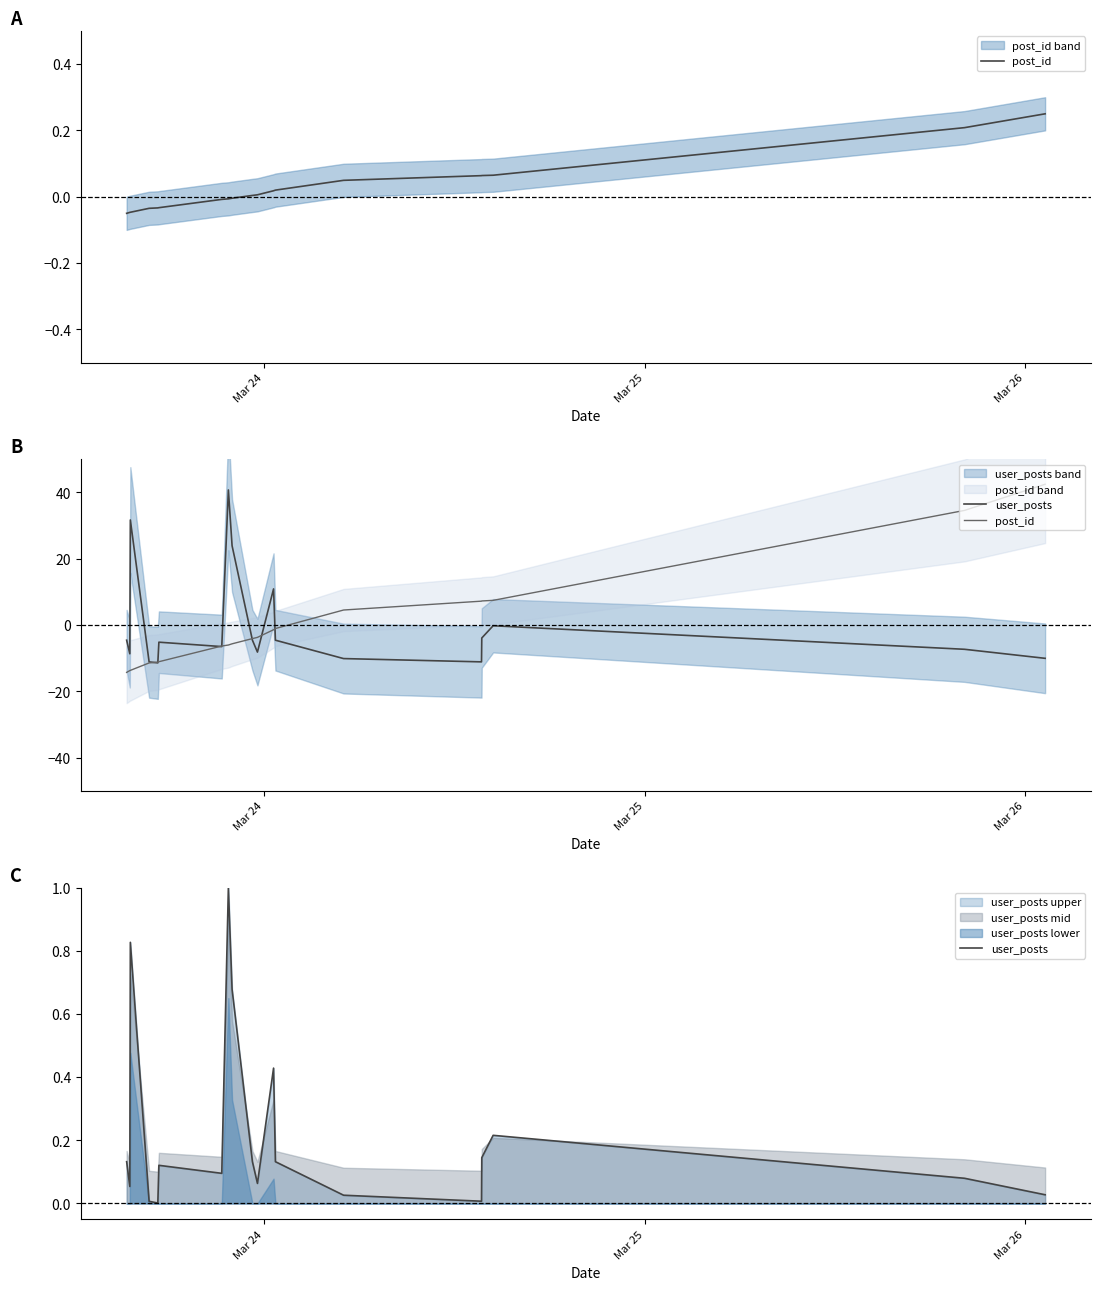

Which series has the largest total across all categories?

user_posts